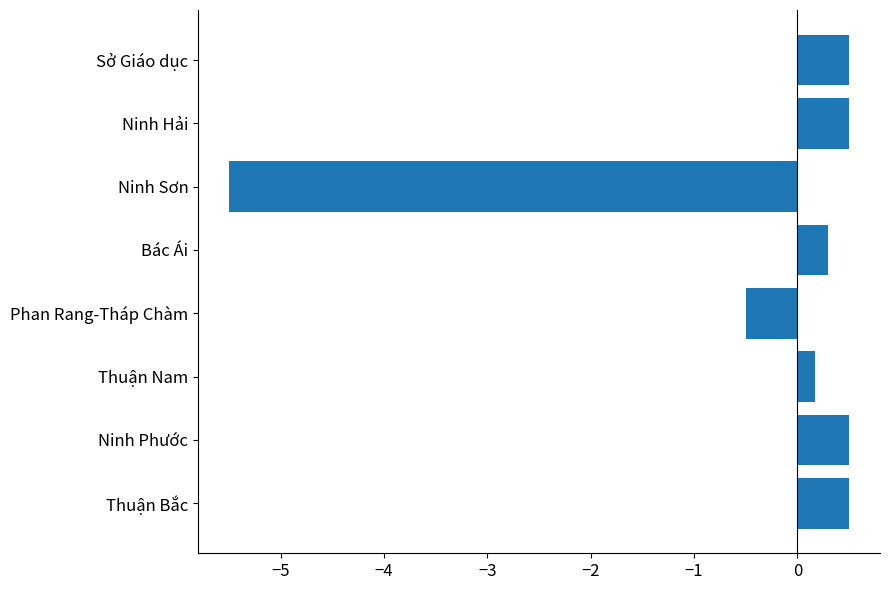

Is it true that the value at Ninh Phước is 0.5?

True